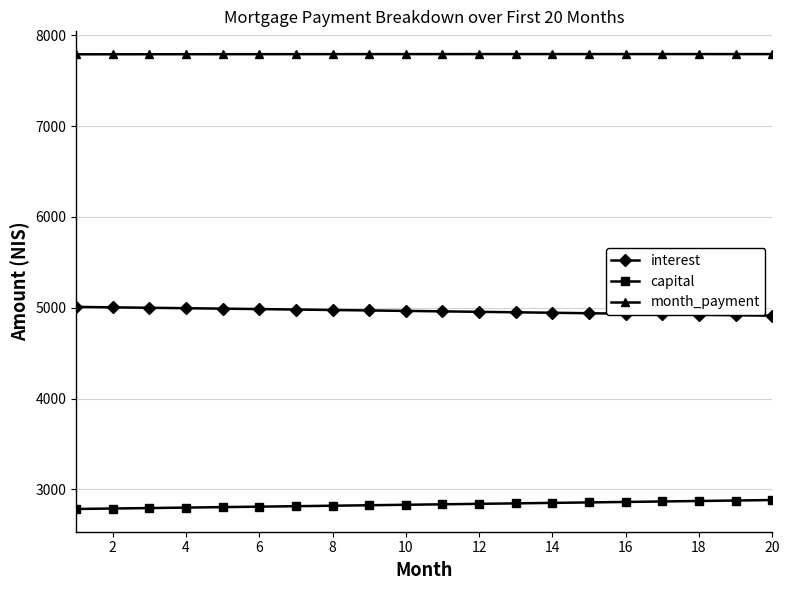

Count the number of data series in this chart.

3